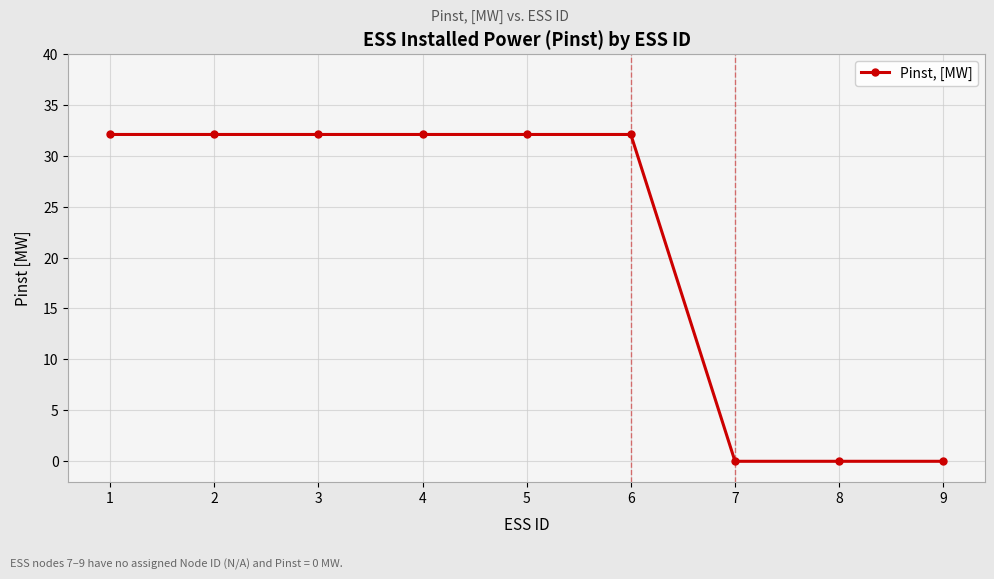

Reading left to right, what are all the values shown in this chart?

1=32.1	2=32.1	3=32.1	4=32.1	5=32.1	6=32.1	7=0.0	8=0.0	9=0.0